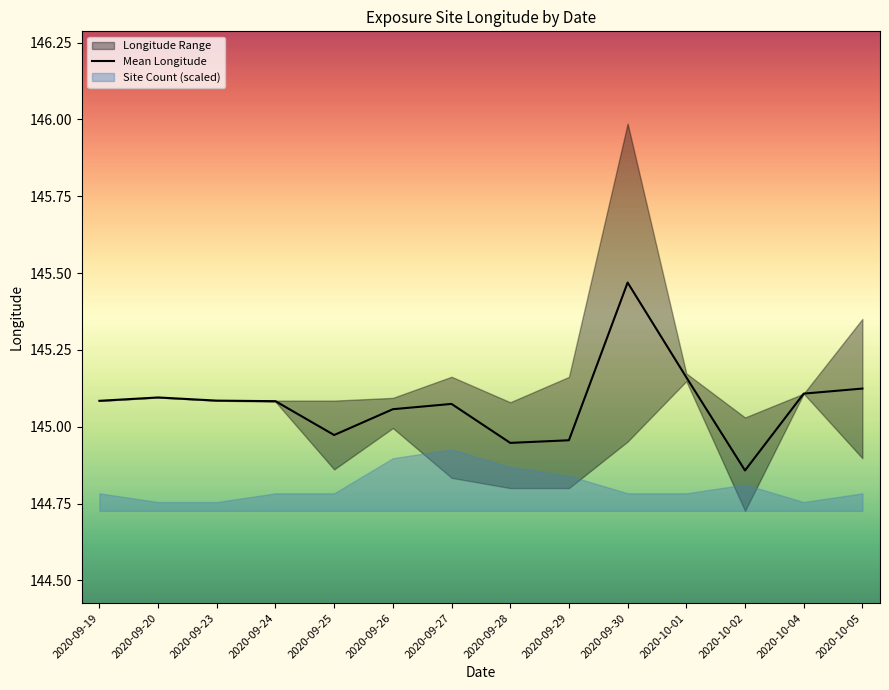

At which category does the data reach its first local valley?

2020-09-25